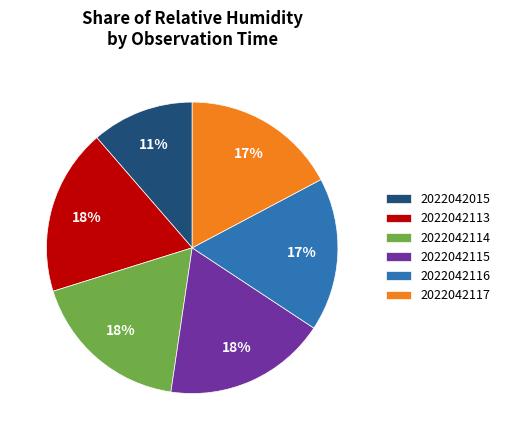

Does 2022042113 represent more than half of the total?

No